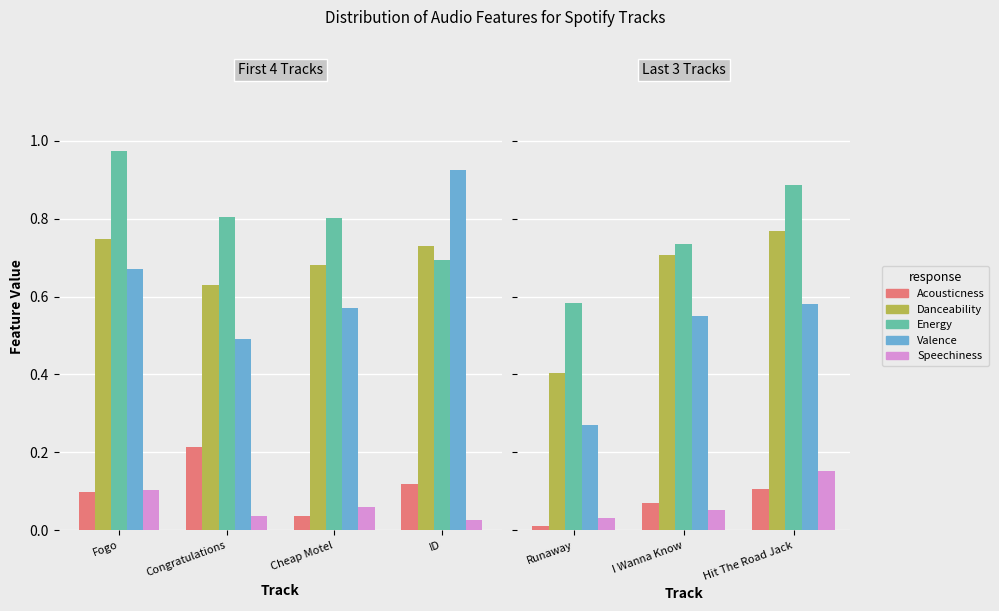

How many distinct data groups are displayed?

5